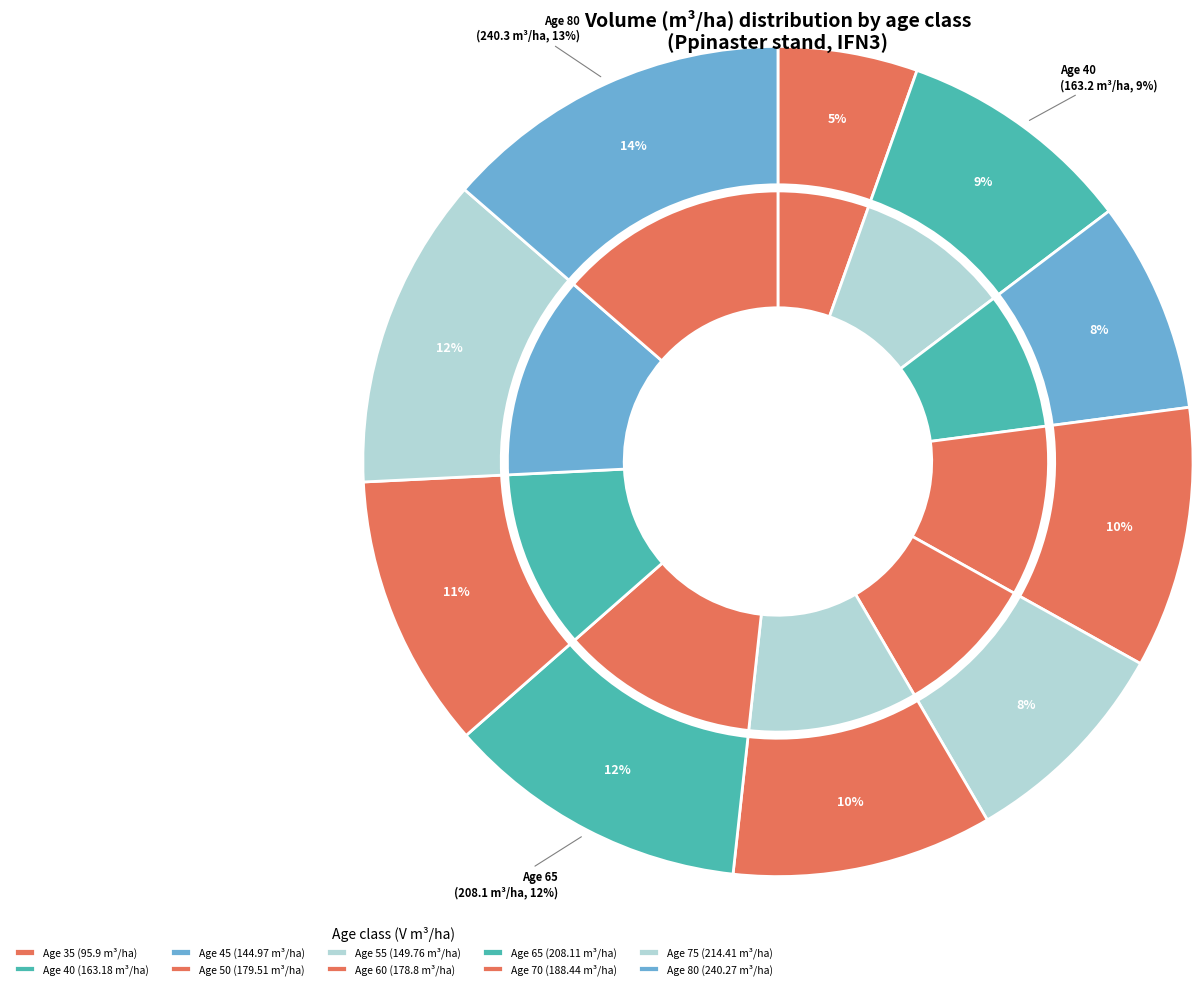

How many segments does this pie chart have?

10